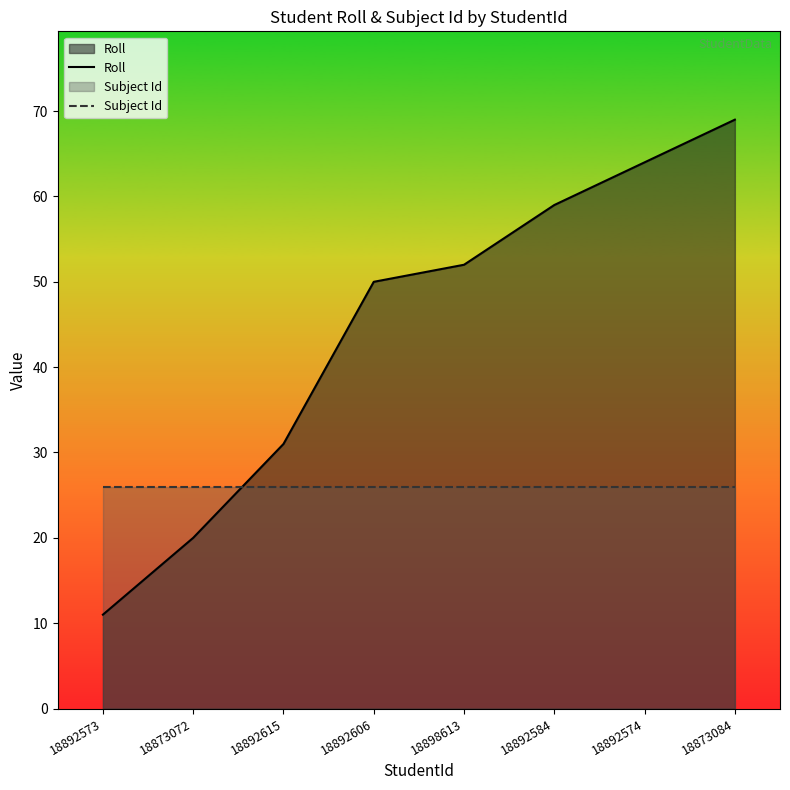

At which category is the sum across all series the highest?

18873084